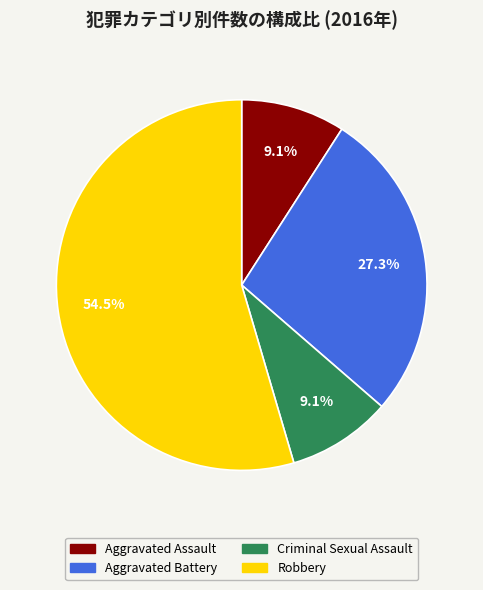

To the nearest percent, what is the combined percentage of Aggravated Battery and Robbery?

82%